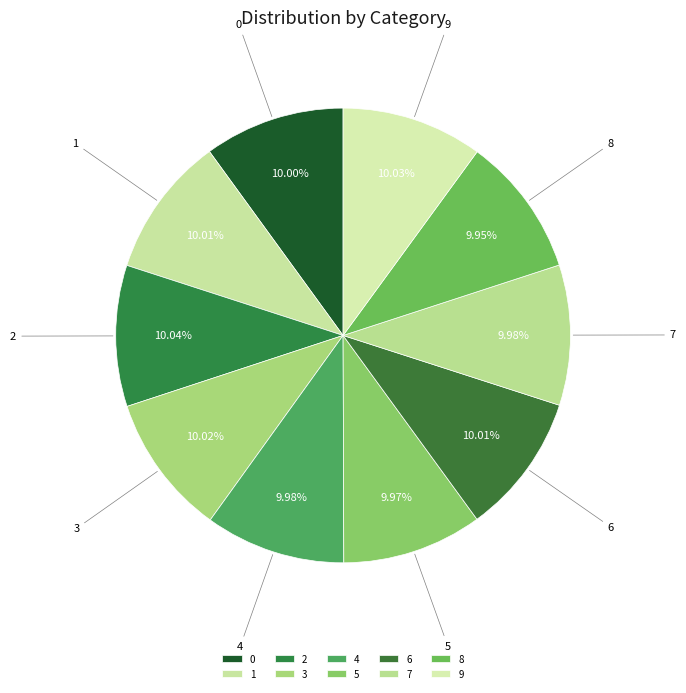

How many segments does this pie chart have?

10